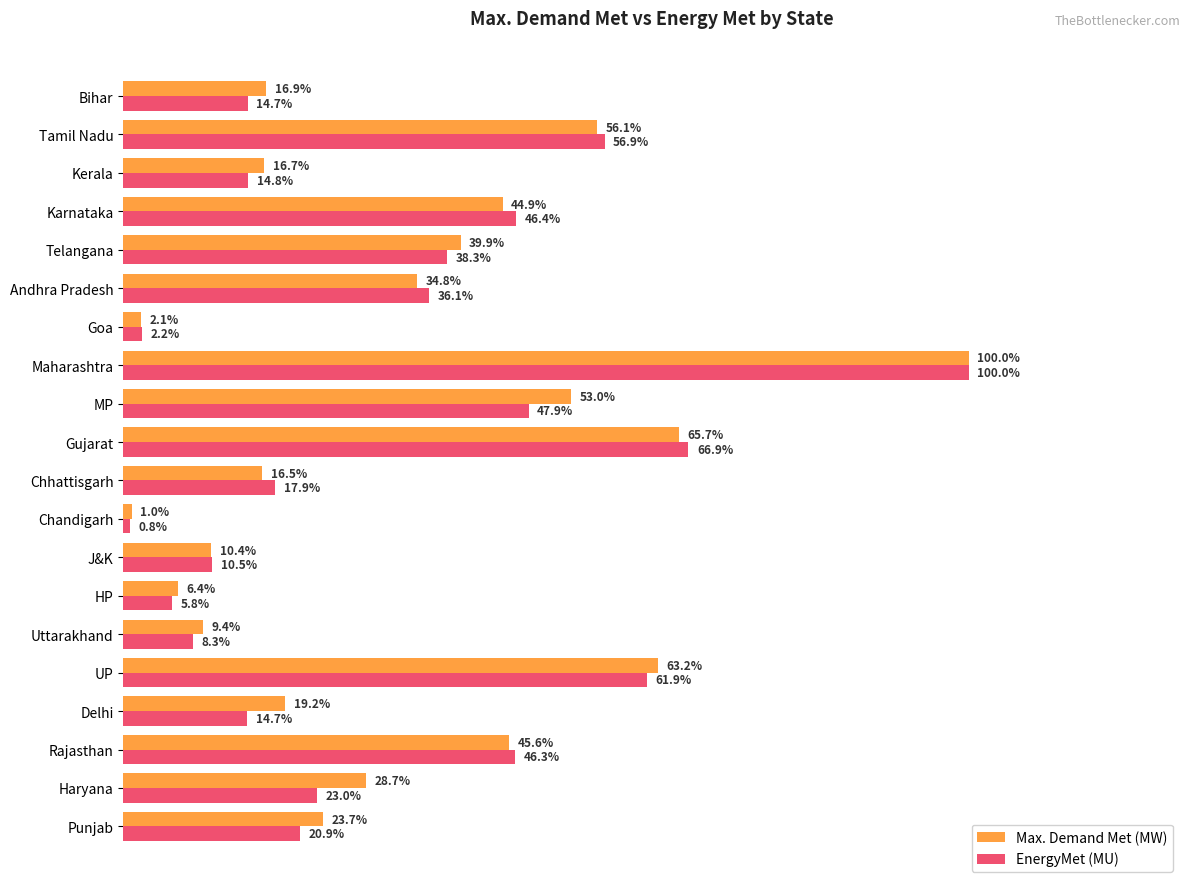

What are all the series names shown in the legend?

Max. Demand Met (MW), EnergyMet (MU)